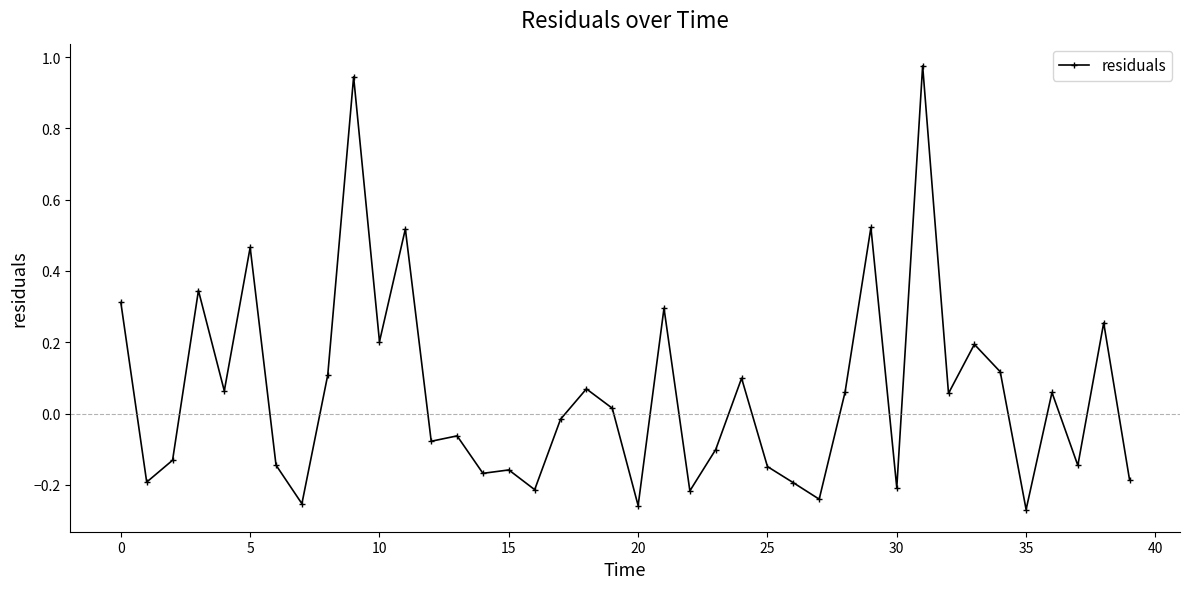

What is the difference between the maximum and minimum values?

1.2